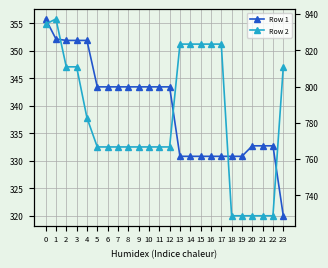

What is the total value across all series at 5?

1110.1